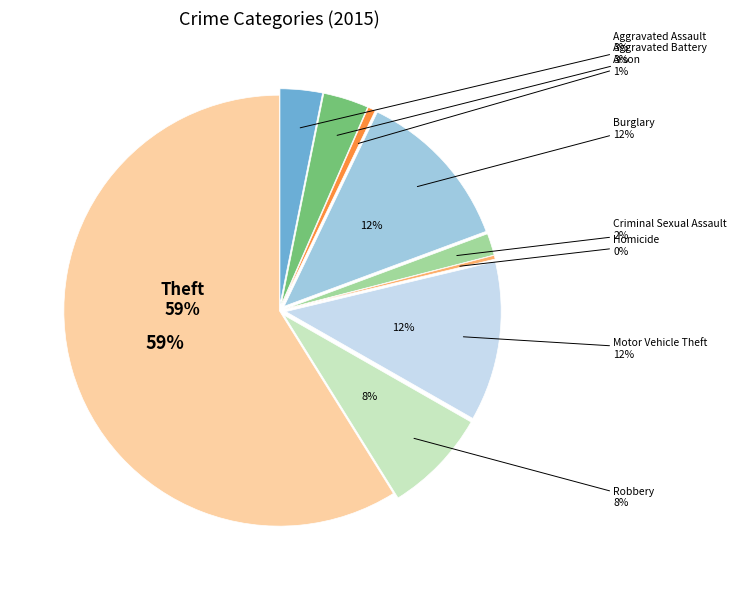

What is the total percentage of Robbery and Criminal Sexual Assault?

9.5%